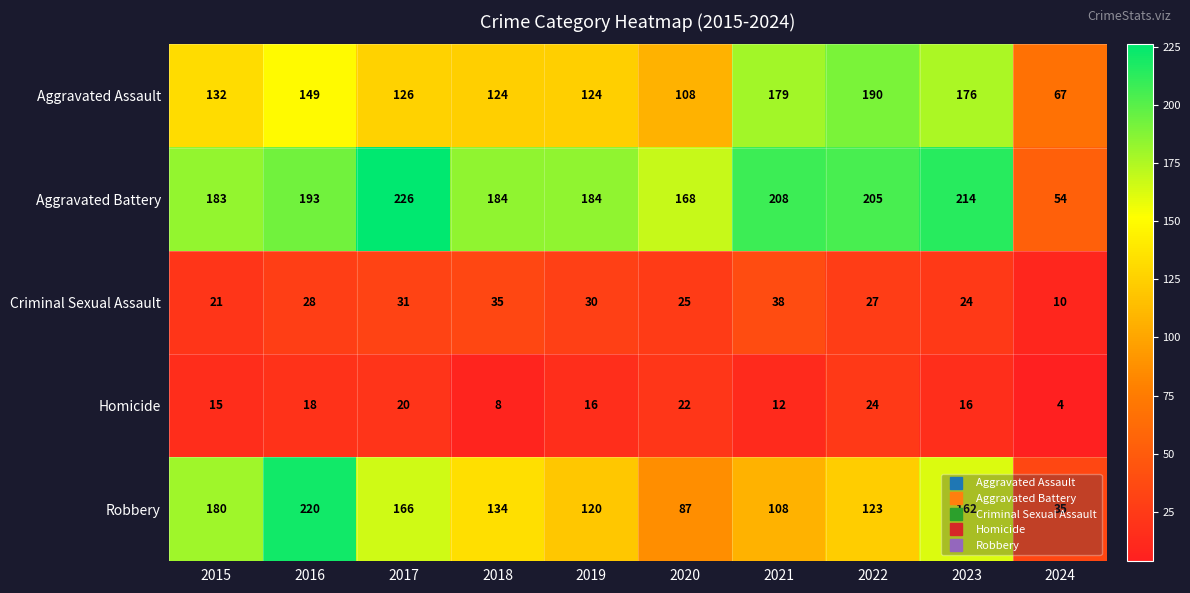

What is the highest value of the Criminal Sexual Assault series?

38